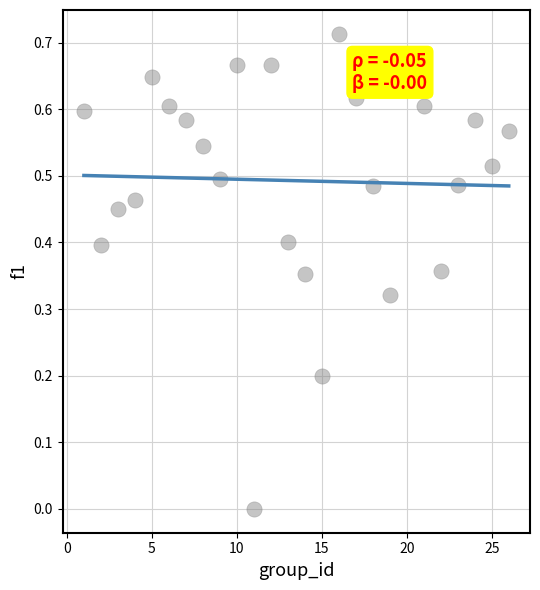

What is the range of X values (max minus min)?

25.0